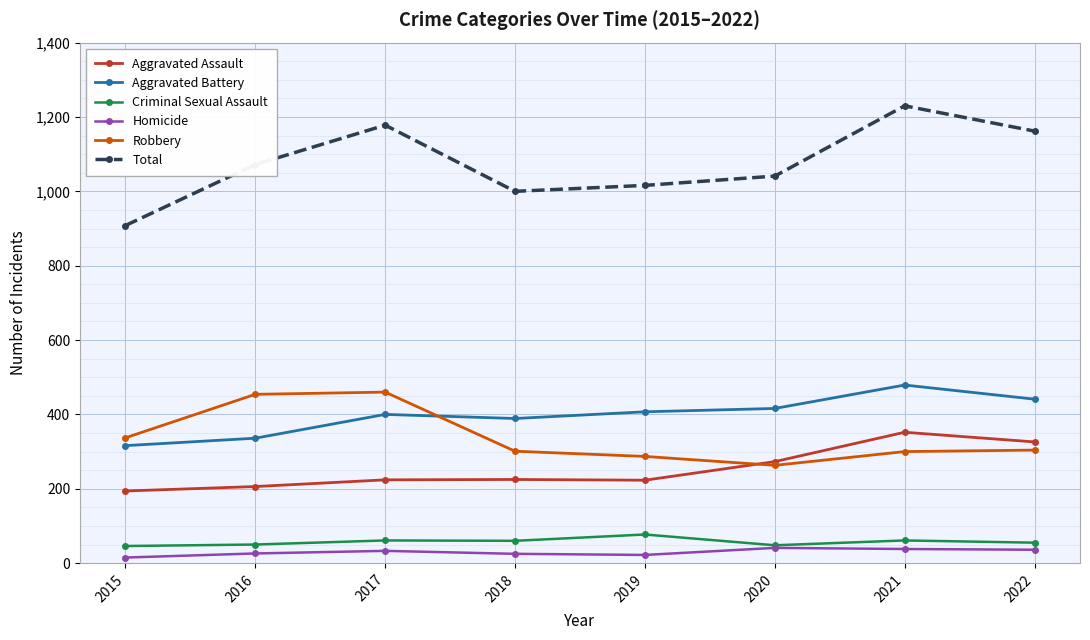

What is the spread (max minus min) of values at 2020?

1000